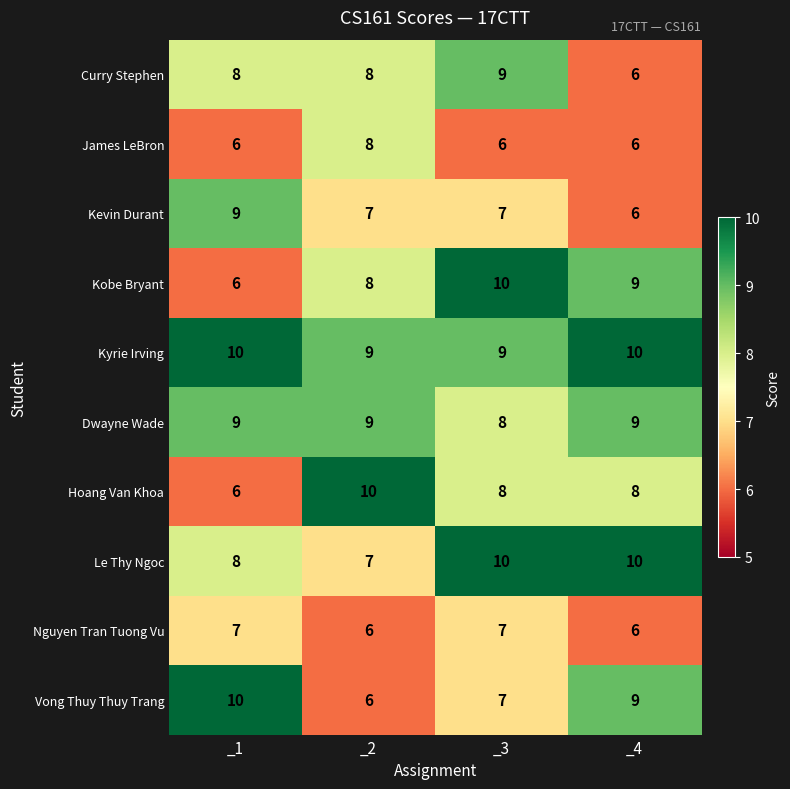

Count the number of data series in this chart.

10